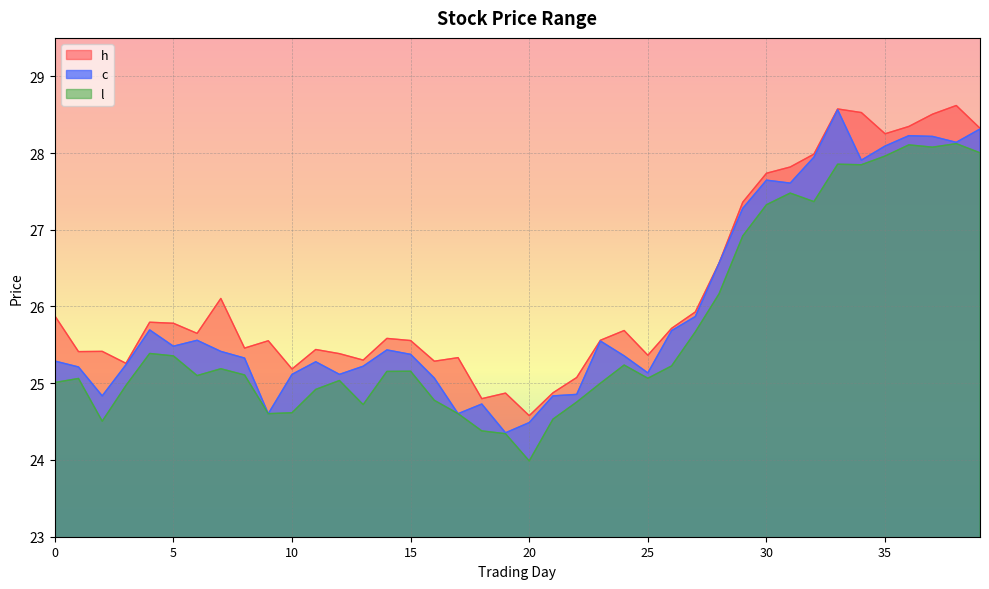

How many distinct data groups are displayed?

3